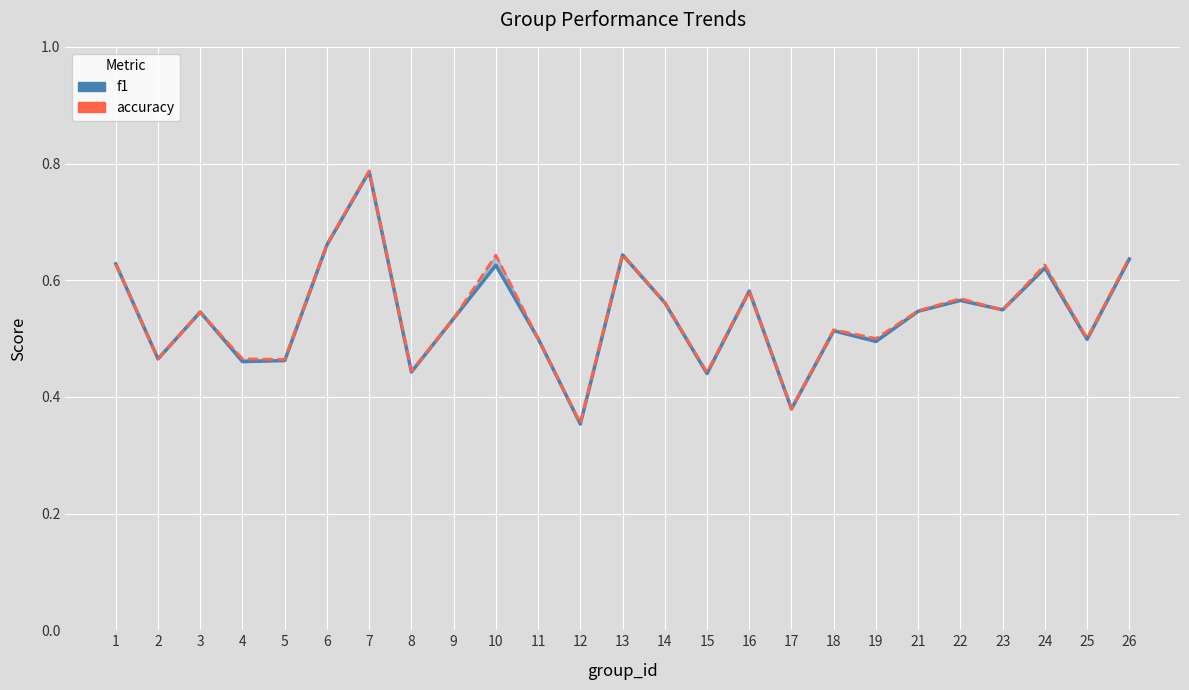

Rank the series at 1 from lowest to highest value.

f1, accuracy